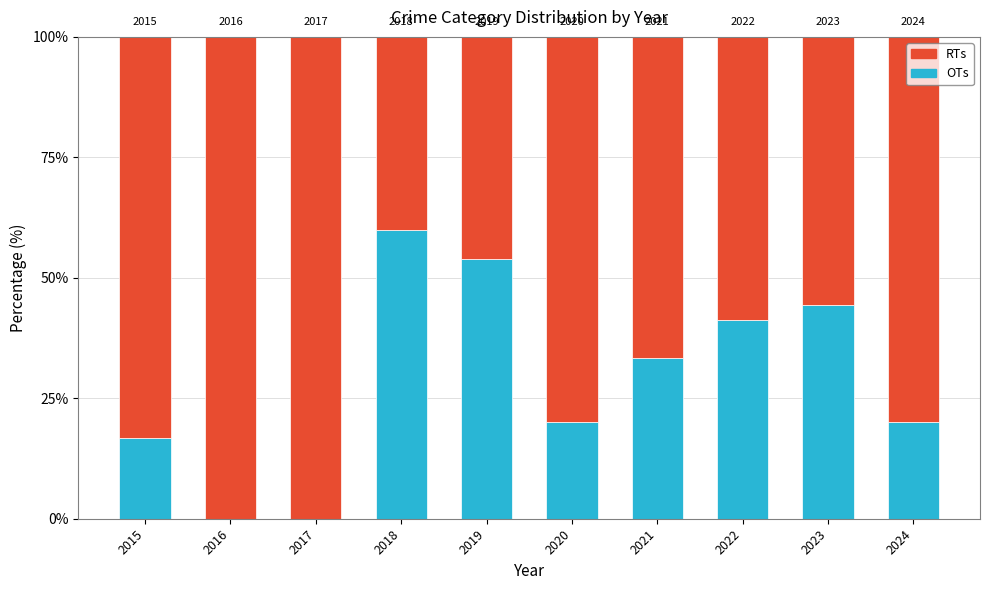

Does the chart contain stacked bars?

Yes